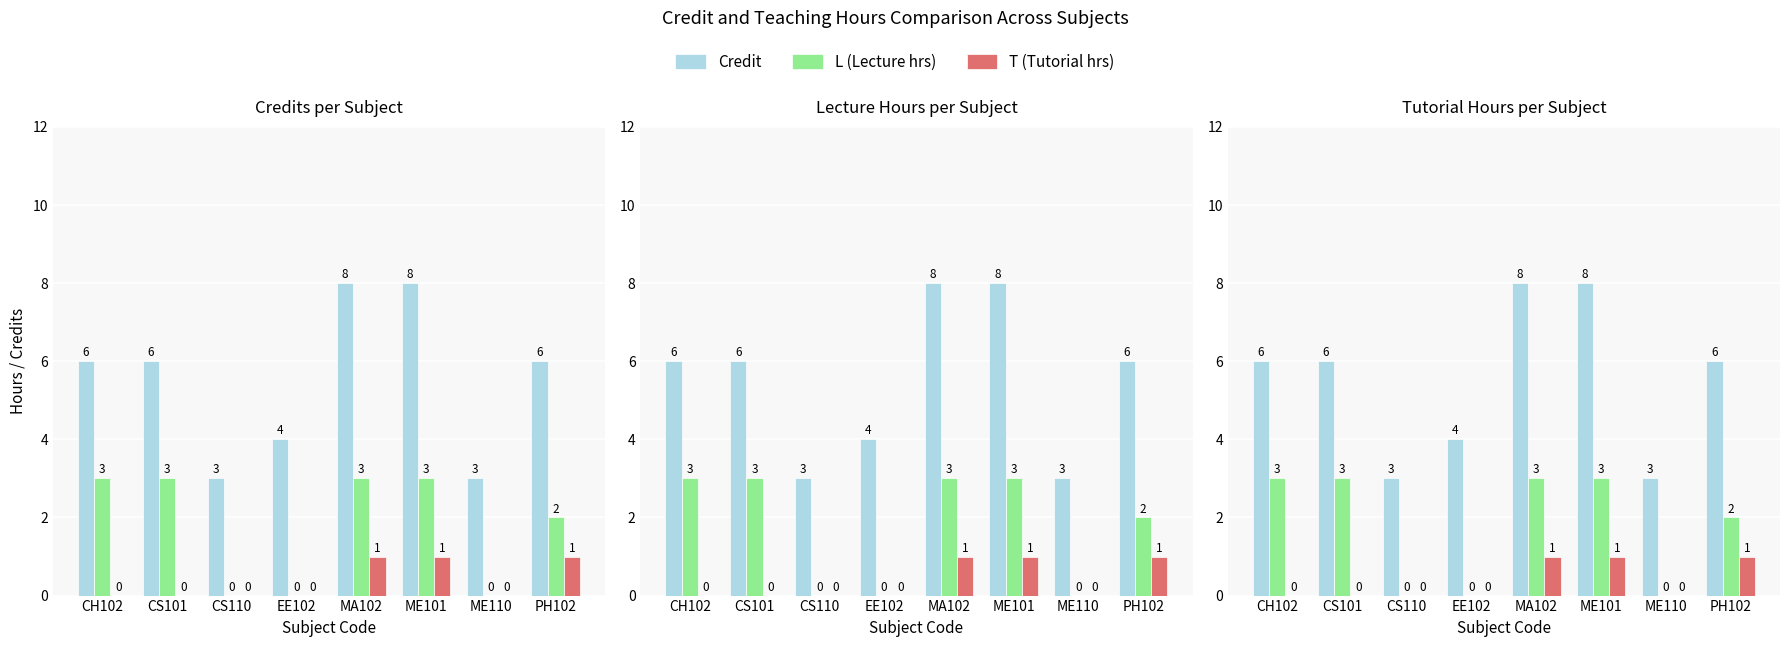

Reading left to right, extract all data points from this chart.

Credit: 6	6	3	4	8	8	3	6
L (Lecture hrs): 3	3	0	0	3	3	0	2
T (Tutorial hrs): 0	0	0	0	1	1	0	1